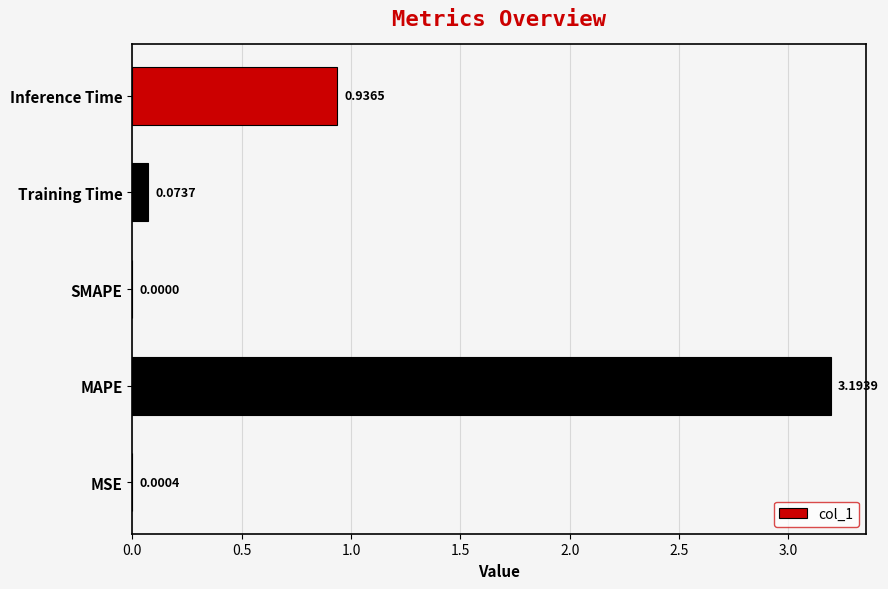

At which label is the value closest to 1?

Inference Time